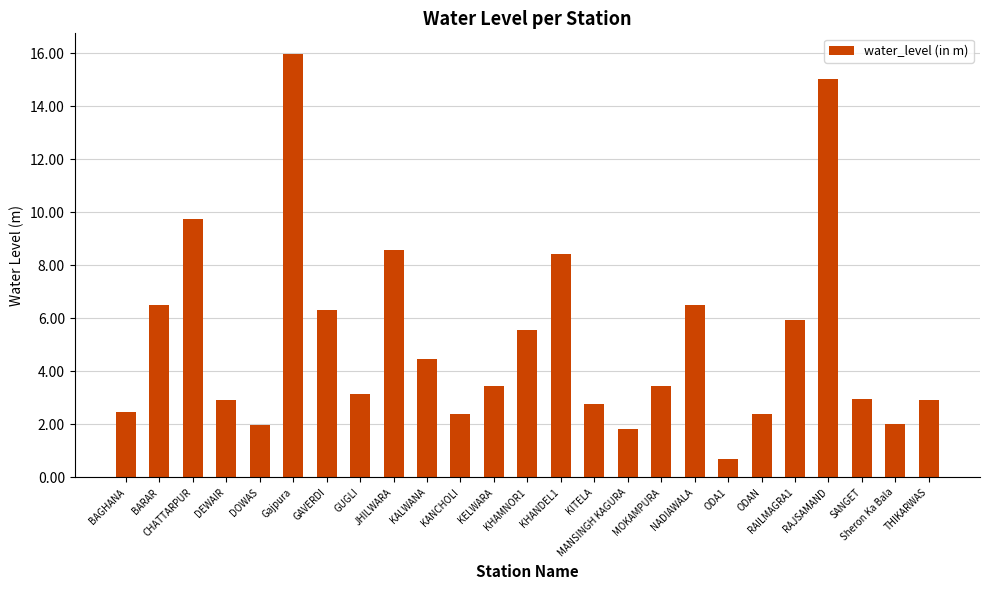

What is the change in value from ODA1 to THIKARWAS?

+2.2